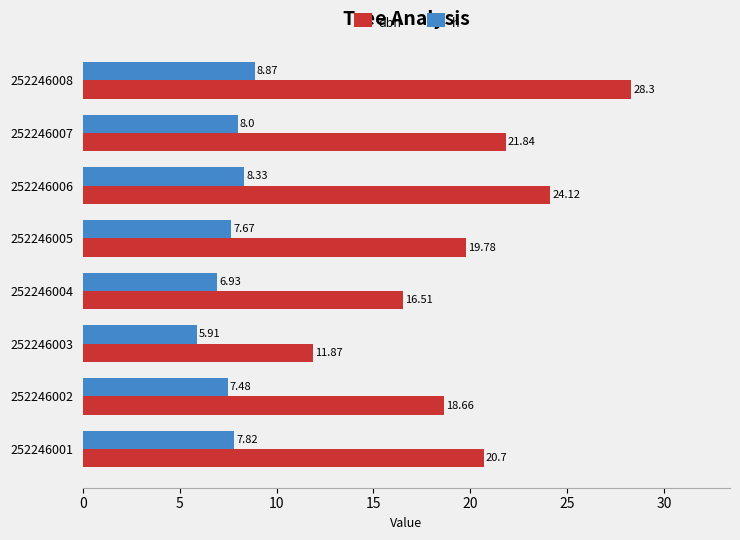

At how many categories does at least one series exceed 13?

7